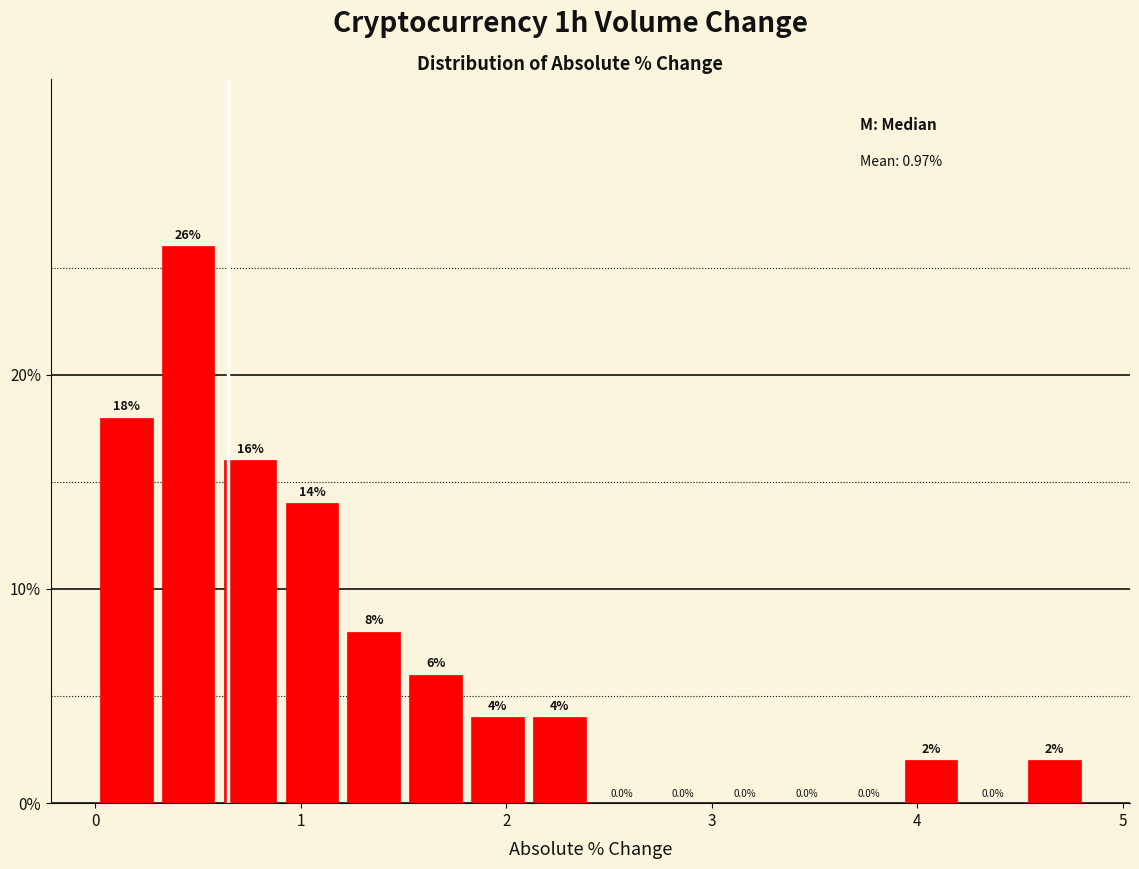

Read against the x-axis, roughly where is the centre of the tallest bar?

0.5